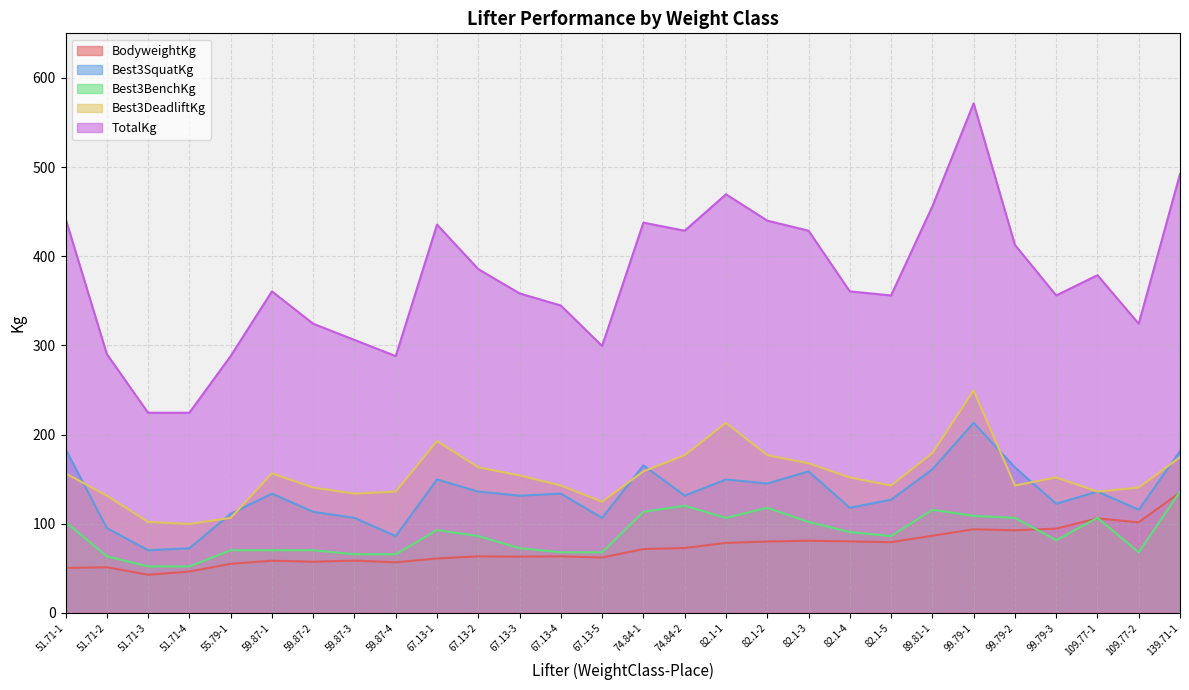

Where is Best3SquatKg nearest to the value 141?

82.1-2